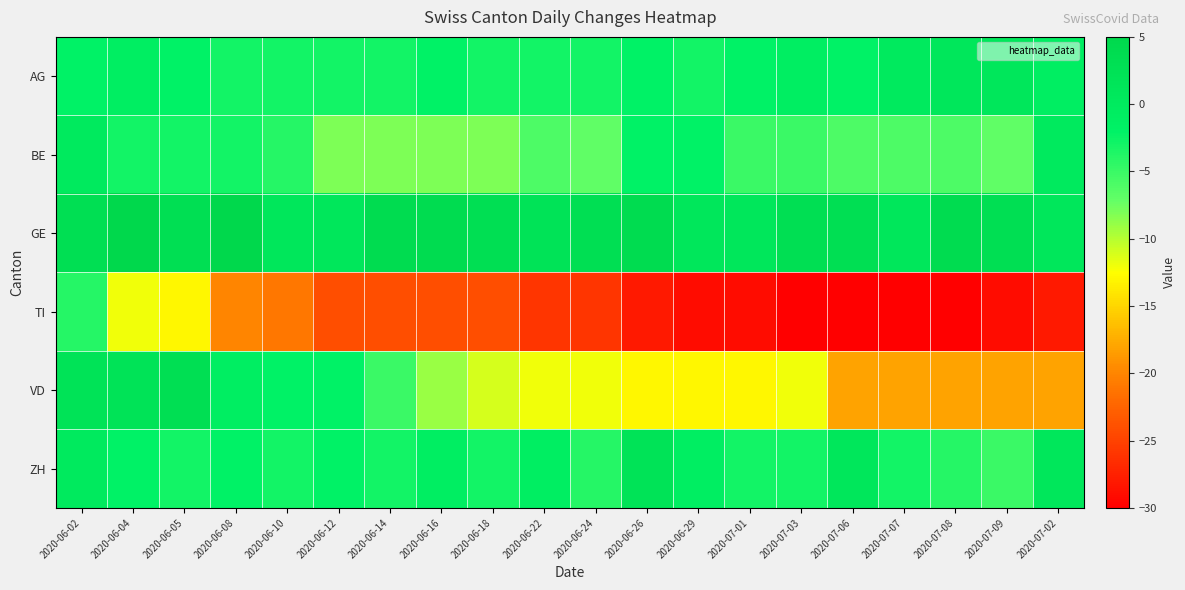

Which series has the largest total across all categories?

GE